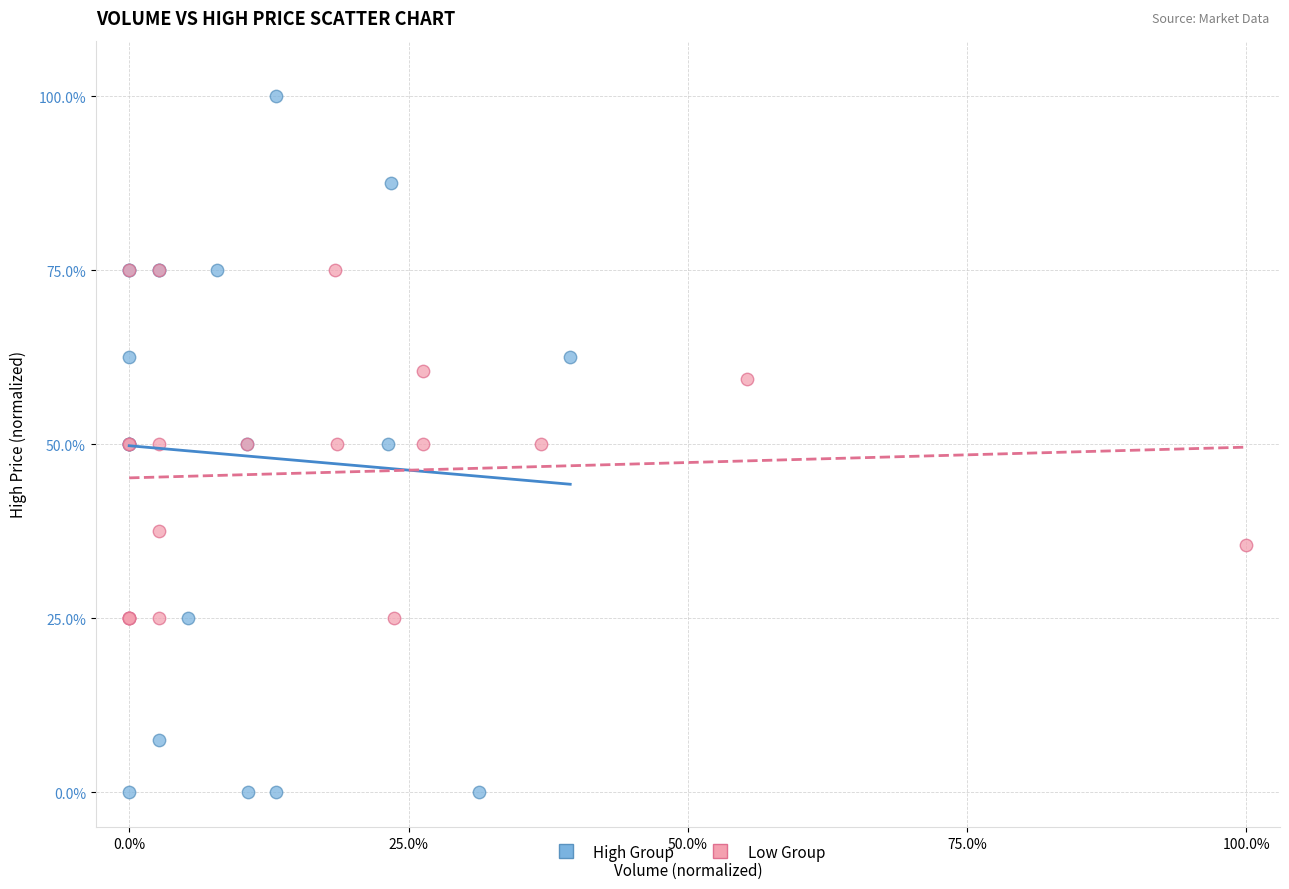

Which series reaches the maximum Y coordinate?

High Group